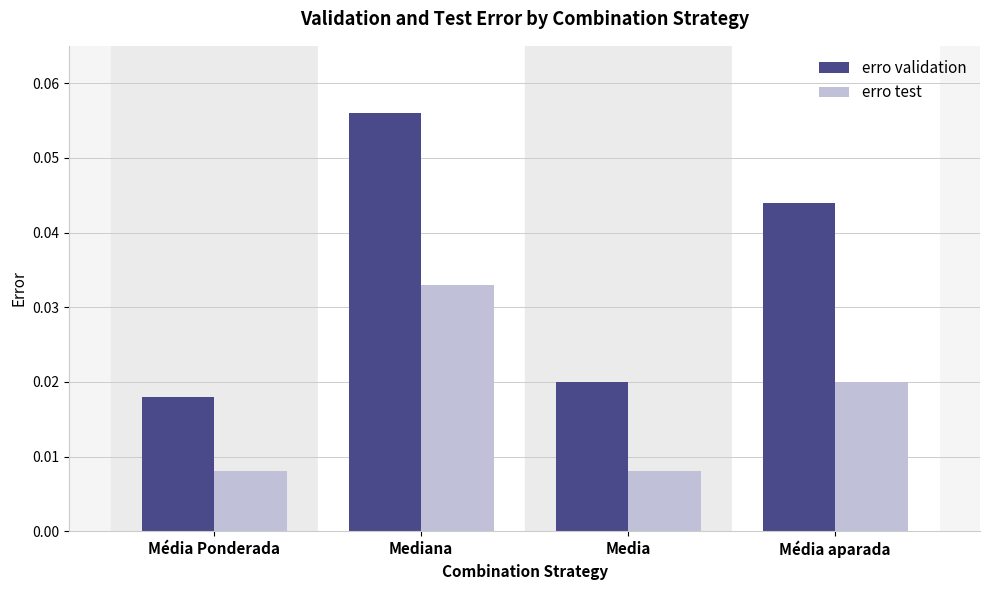

Count the erro validation values in the range 0 to 1.

4